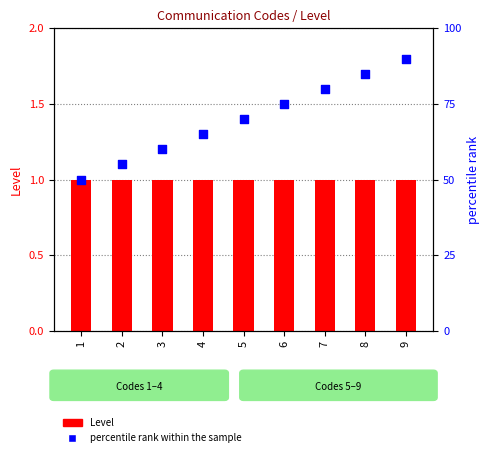

What is the total value across all series at 8?

86